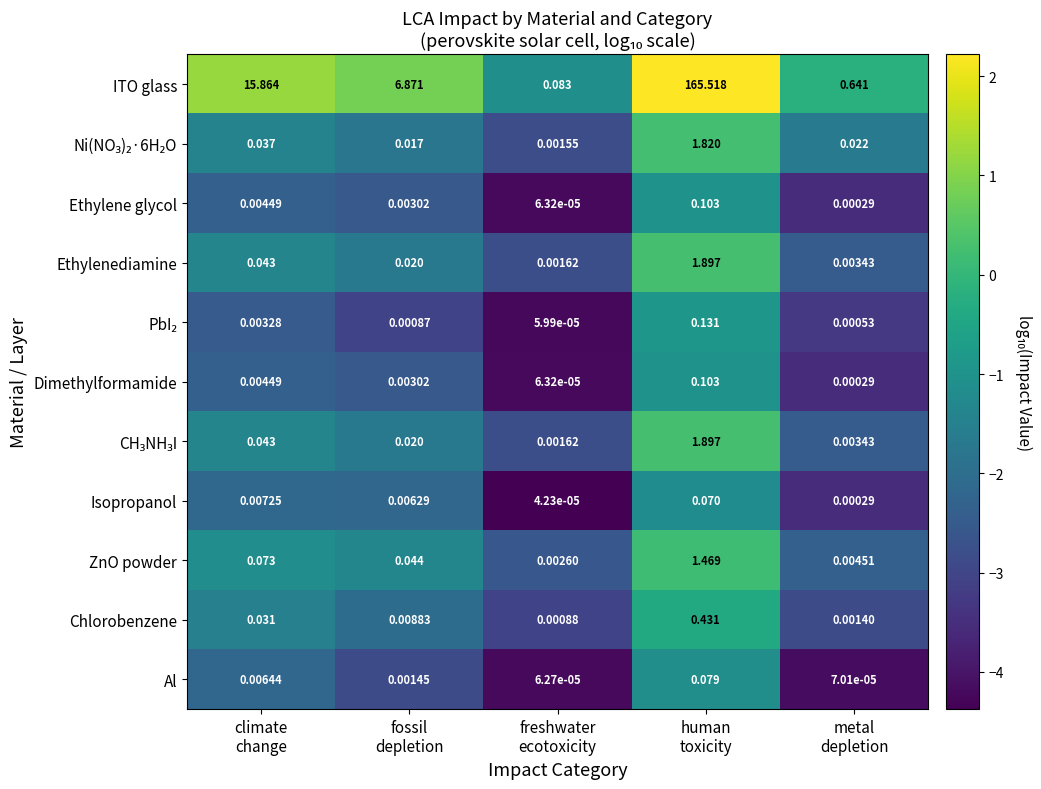

Which series has the largest total across all categories?

ITO glass